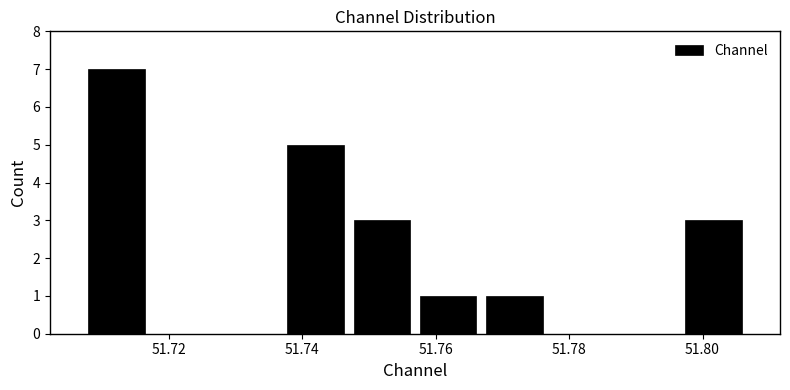

Which range on the x-axis has the tallest bar?

51.708 to 51.718